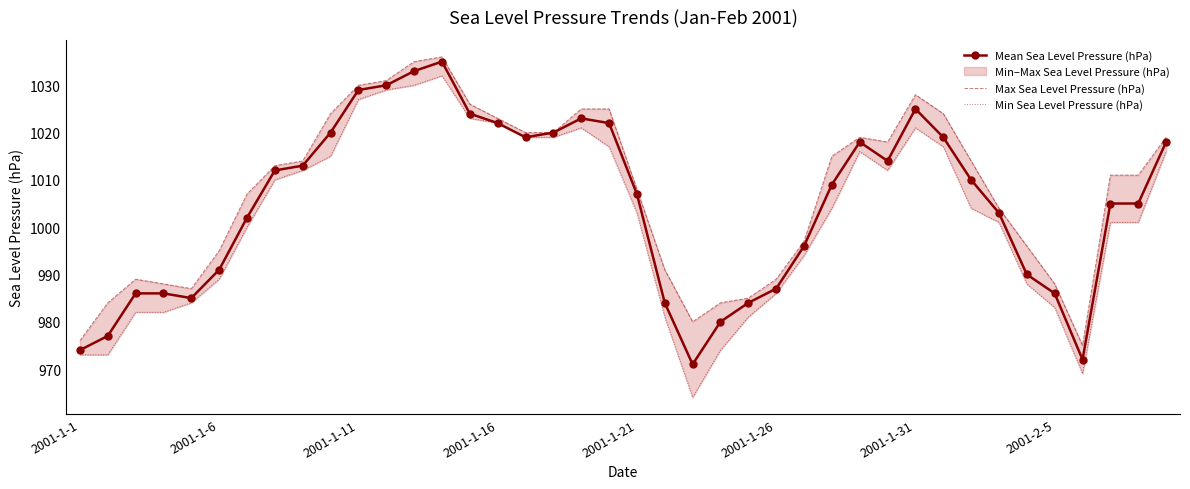

Reading left to right, transcribe all the data shown in this chart.

Mean Sea Level Pressure (hPa): 974	977	986	986	985	991	1002	1012	1013	1020	1029	1030	1033	1035	1024	1022	1019	1020	1023	1022	1007	984	971	980	984	987	996	1009	1018	1014	1025	1019	1010	1003	990	986	972	1005	1005	1018
Max Sea Level Pressure (hPa): 976	984	989	988	987	995	1007	1013	1014	1024	1030	1031	1035	1036	1026	1023	1020	1020	1025	1025	1008	991	980	984	985	989	997	1015	1019	1018	1028	1024	1014	1004	996	988	975	1011	1011	1019
Min Sea Level Pressure (hPa): 973	973	982	982	984	989	1000	1010	1012	1015	1027	1029	1030	1032	1023	1022	1019	1019	1021	1017	1003	981	964	974	981	986	994	1004	1016	1012	1021	1017	1004	1001	988	983	969	1001	1001	1016